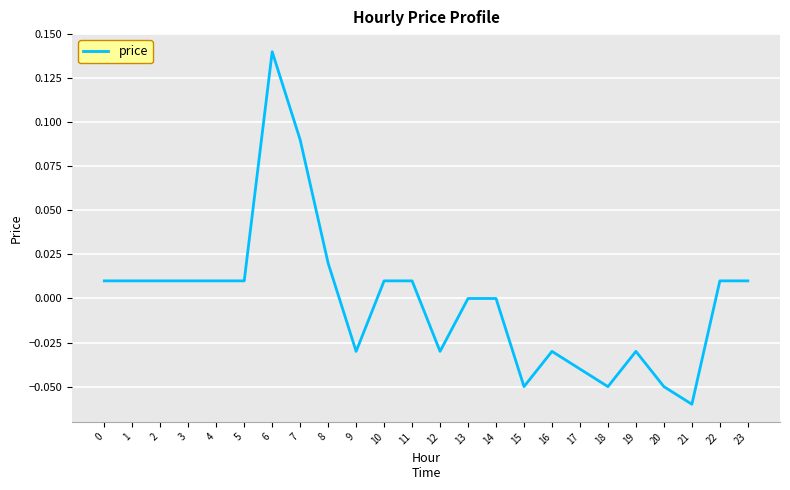

The chart shows a value of 0.0 at 23. True or false?

True